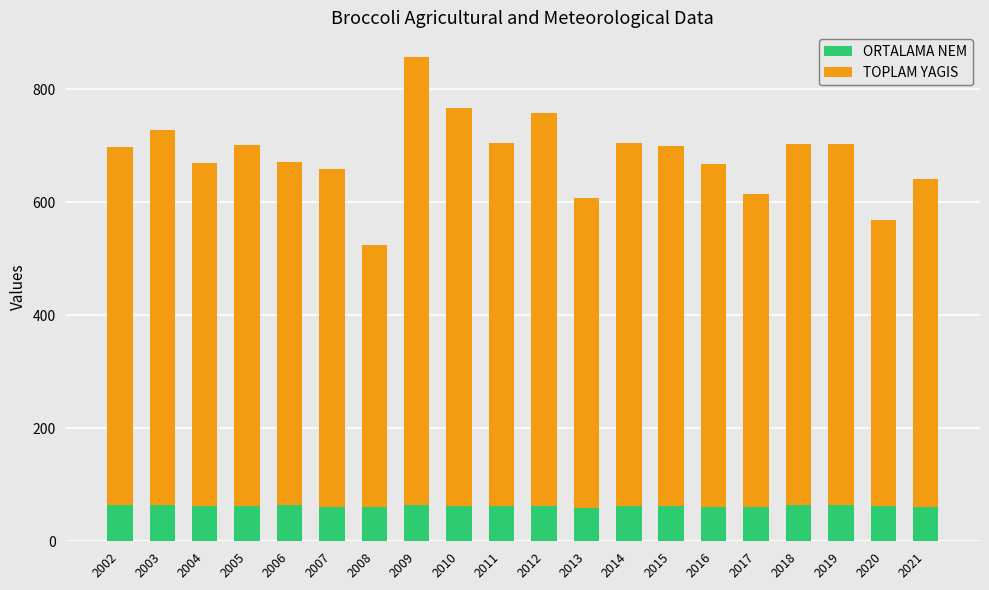

Read the ORTALAMA NEM value at 2008.

61.0